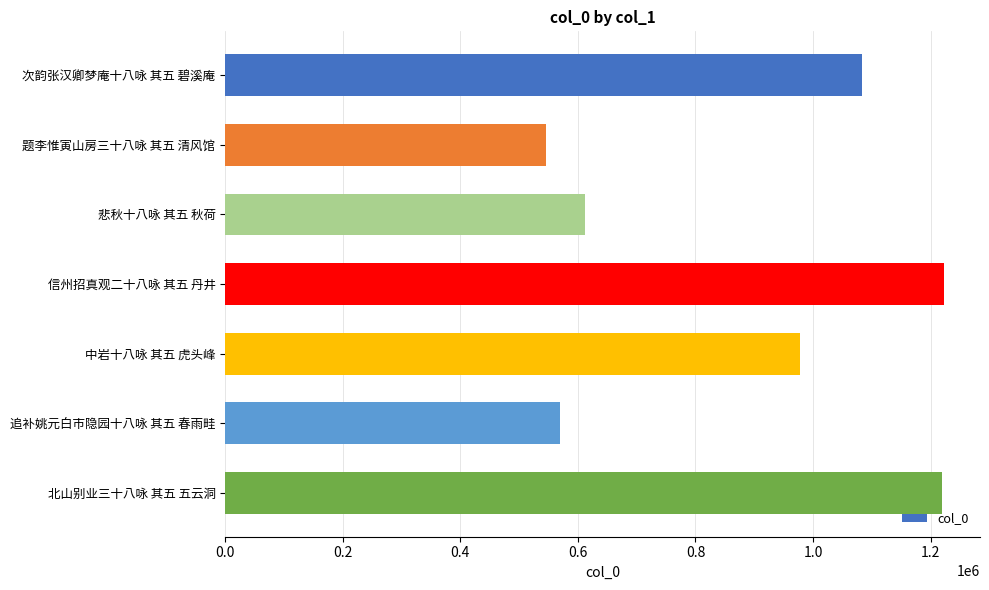

What is the average value?

890462